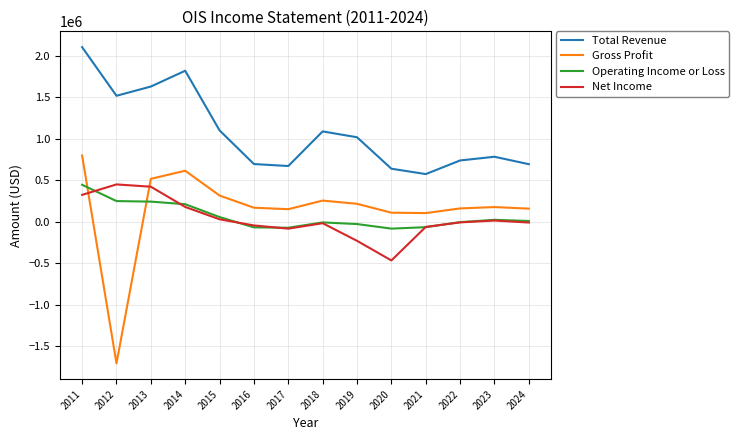

What is the difference between the second highest and minimum values in the Operating Income or Loss series?

332200